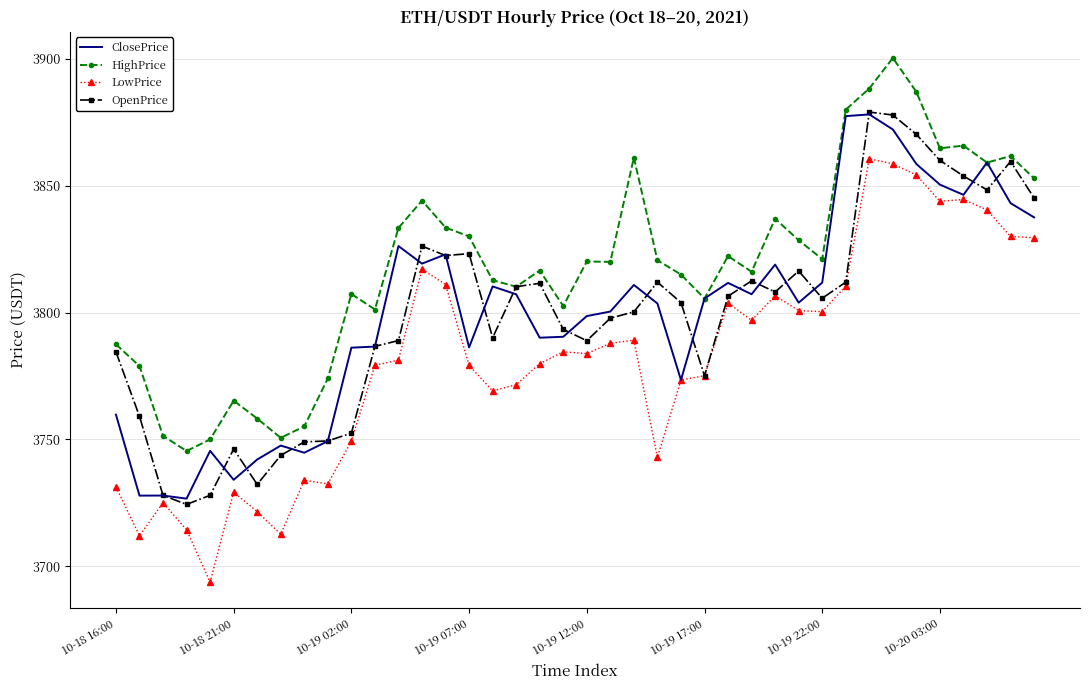

True or false: LowPrice and HighPrice intersect in this chart.

False